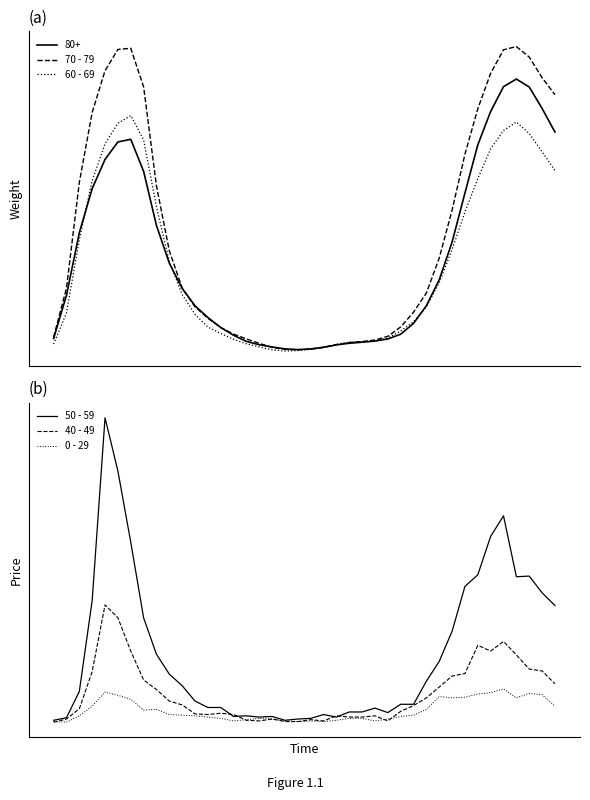

How many interior local peaks does the 60 - 69 series have?

2